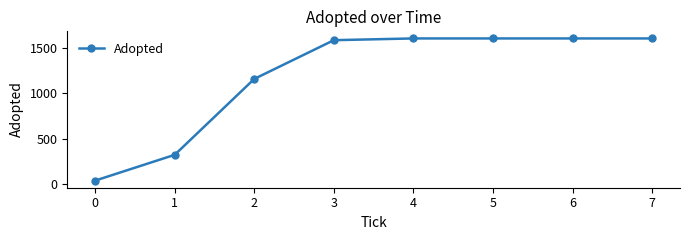

What is the ratio of the value at 2 to the value at 6?

0.7